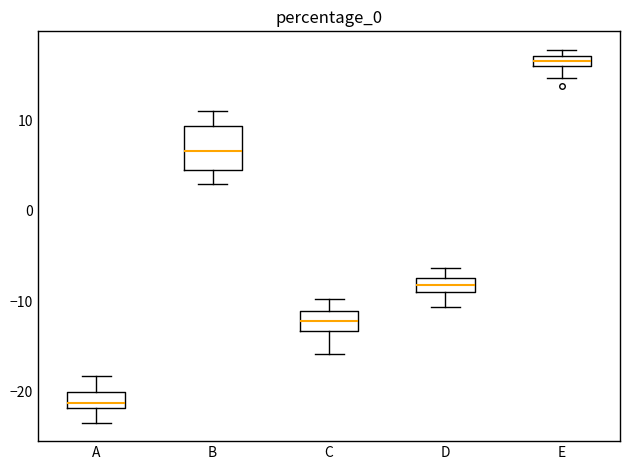

Where is the upper edge of the box for C on the y-axis? The values are not printed on the chart, so give them approximately, as read against the axis.

-11